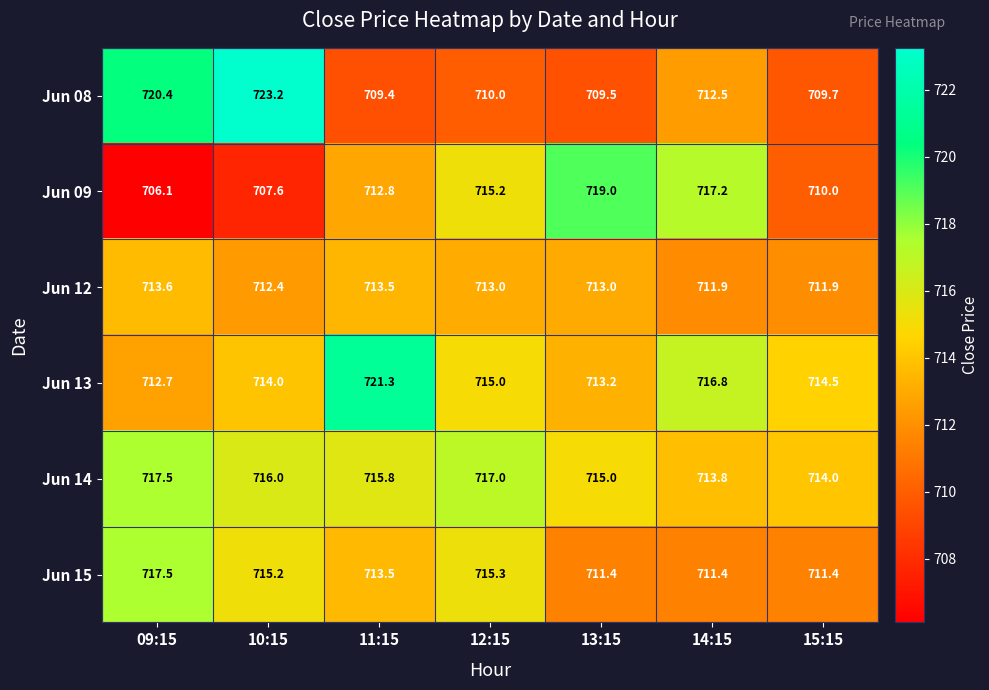

At which category is the sum across all series the highest?

10:15